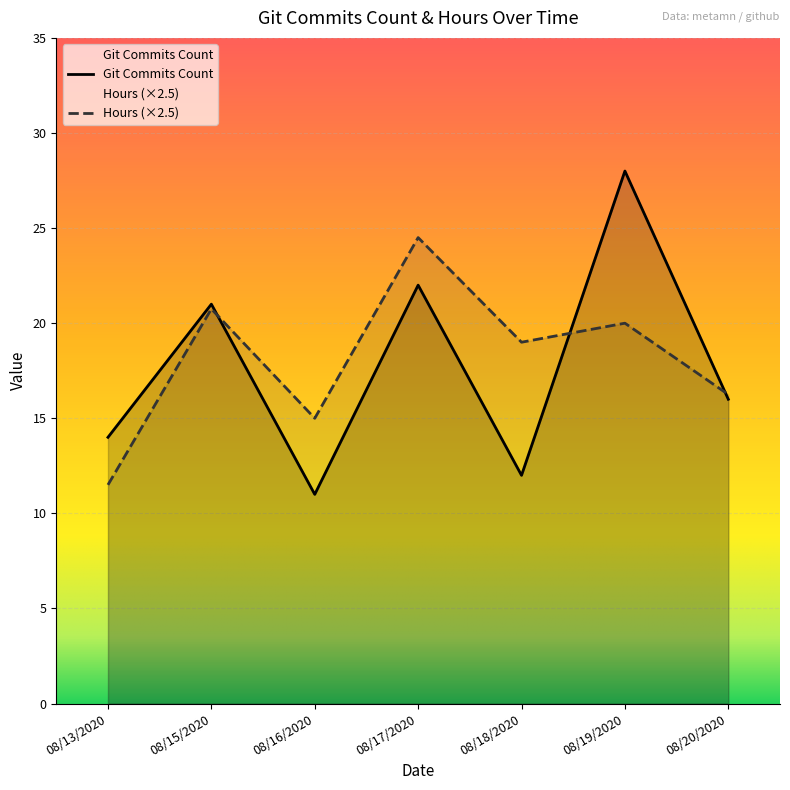

How many data points in Git Commits Count are less than 16?

3